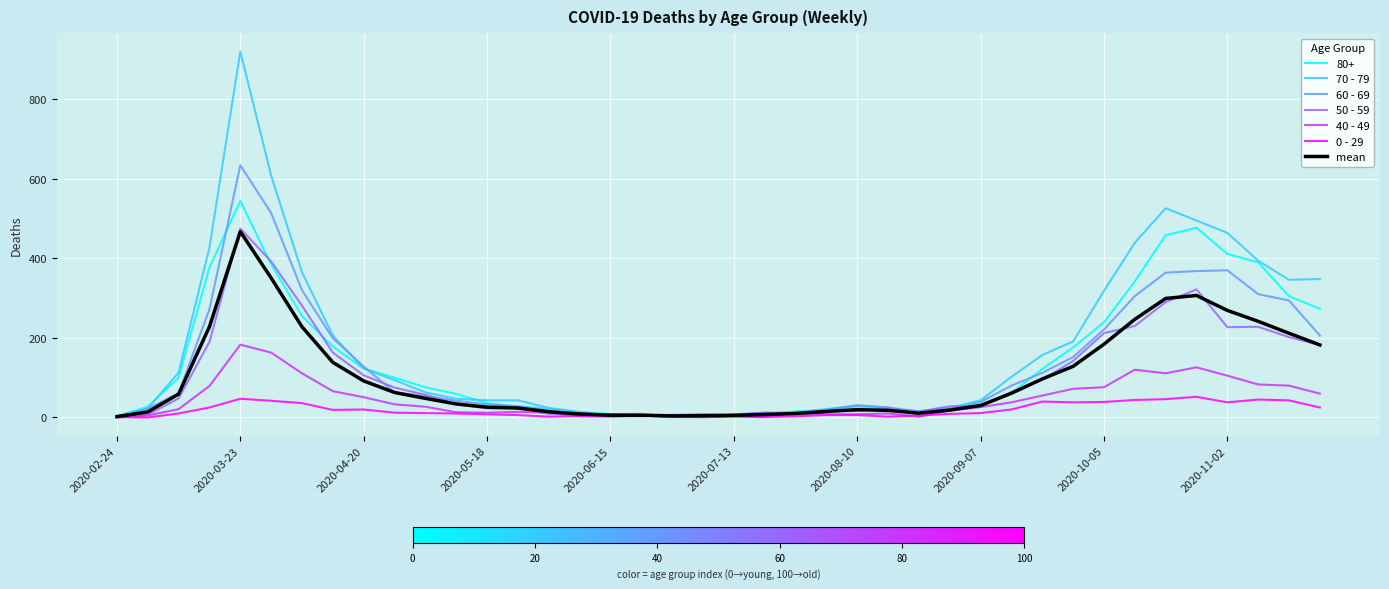

What is the maximum value shown in the chart?

920.0